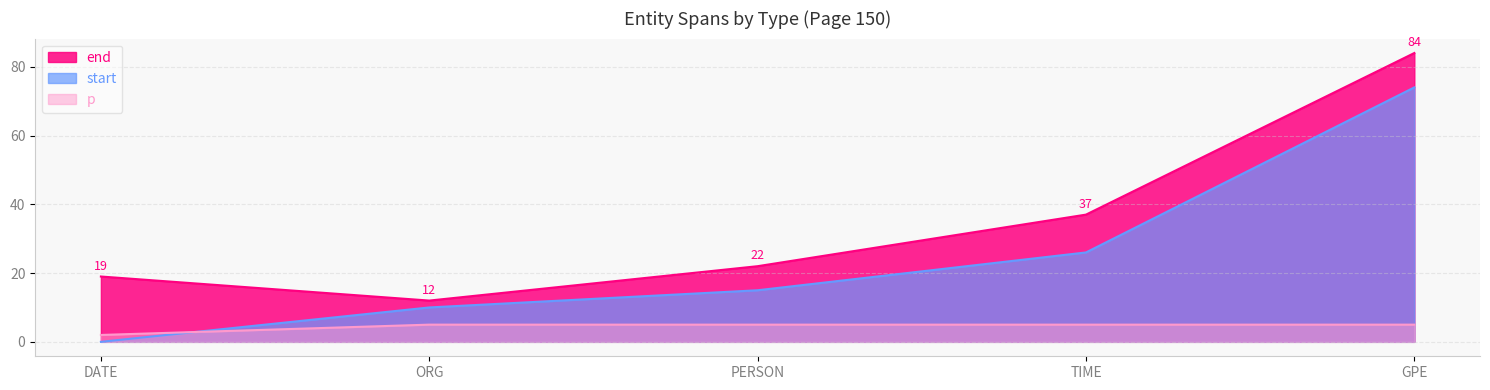

True or false: start and end cross at least once.

False